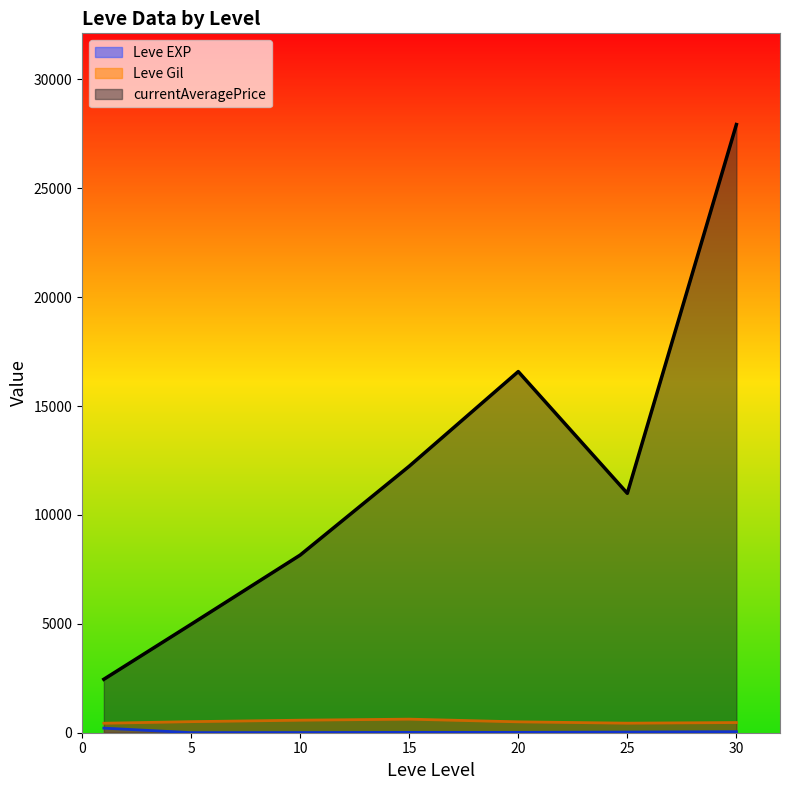

The Leve Gil series shows -547 at 25. True or false?

False